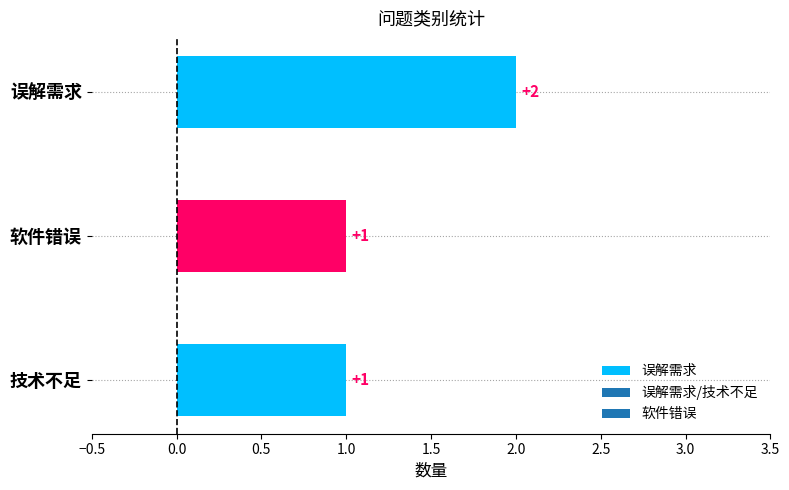

What is the maximum value shown in the chart?

2